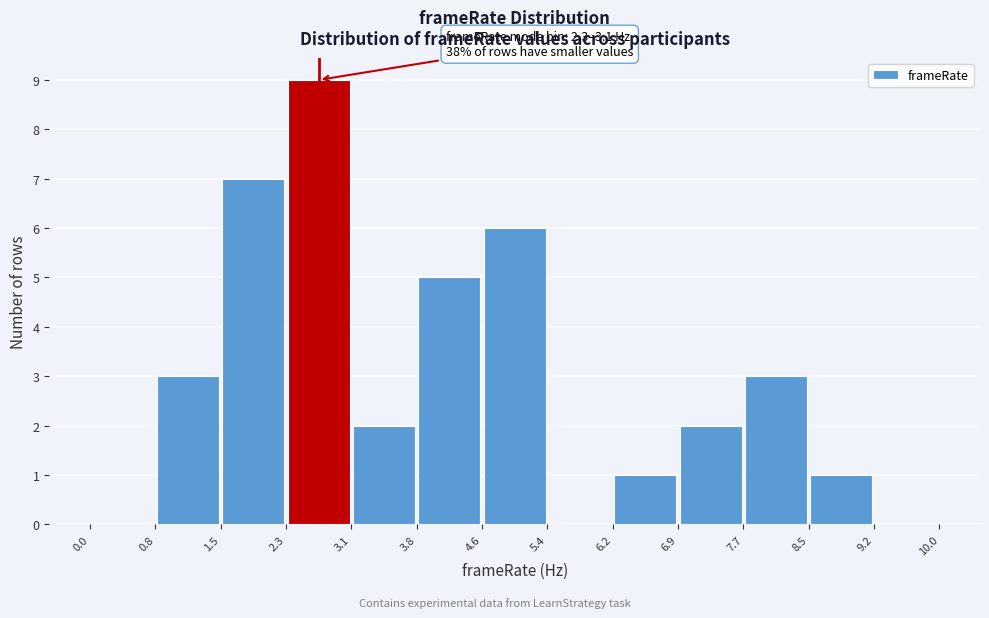

Which range on the x-axis has the tallest bar?

2.3 to 3.1